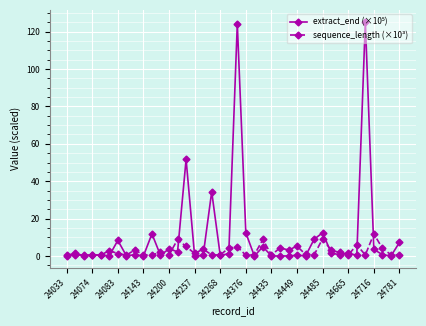

What is the maximum value for sequence_length (×10³)?

11.8